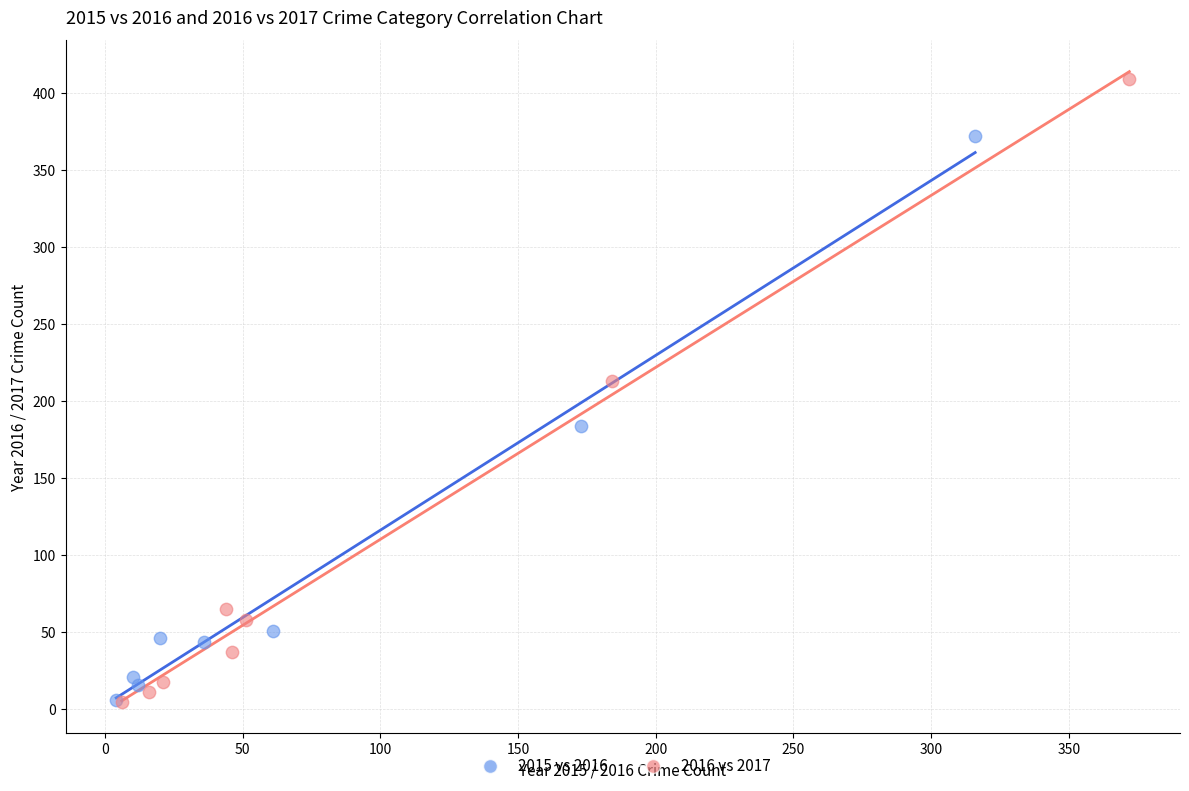

Which series has the widest spread of Y values?

2016 vs 2017